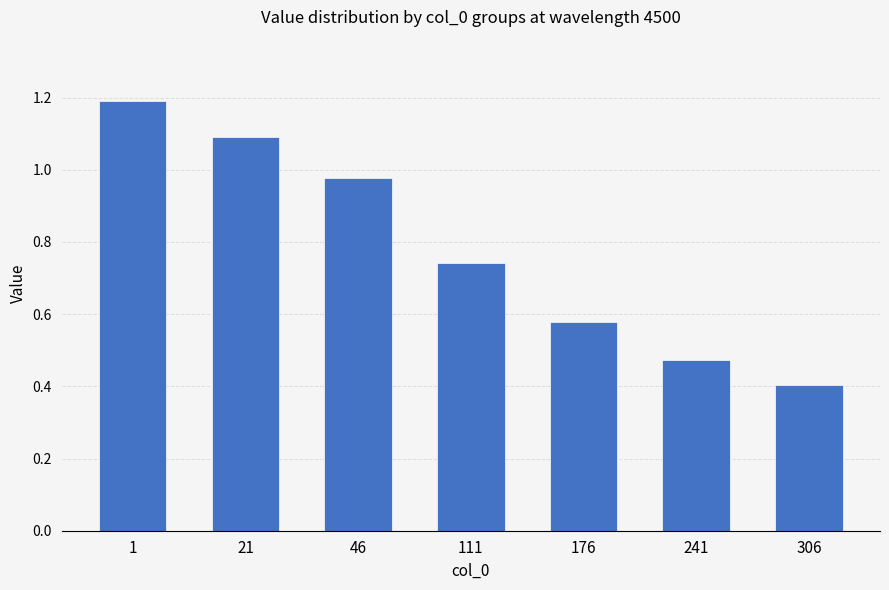

The value at 306 is 0.4. True or false?

True